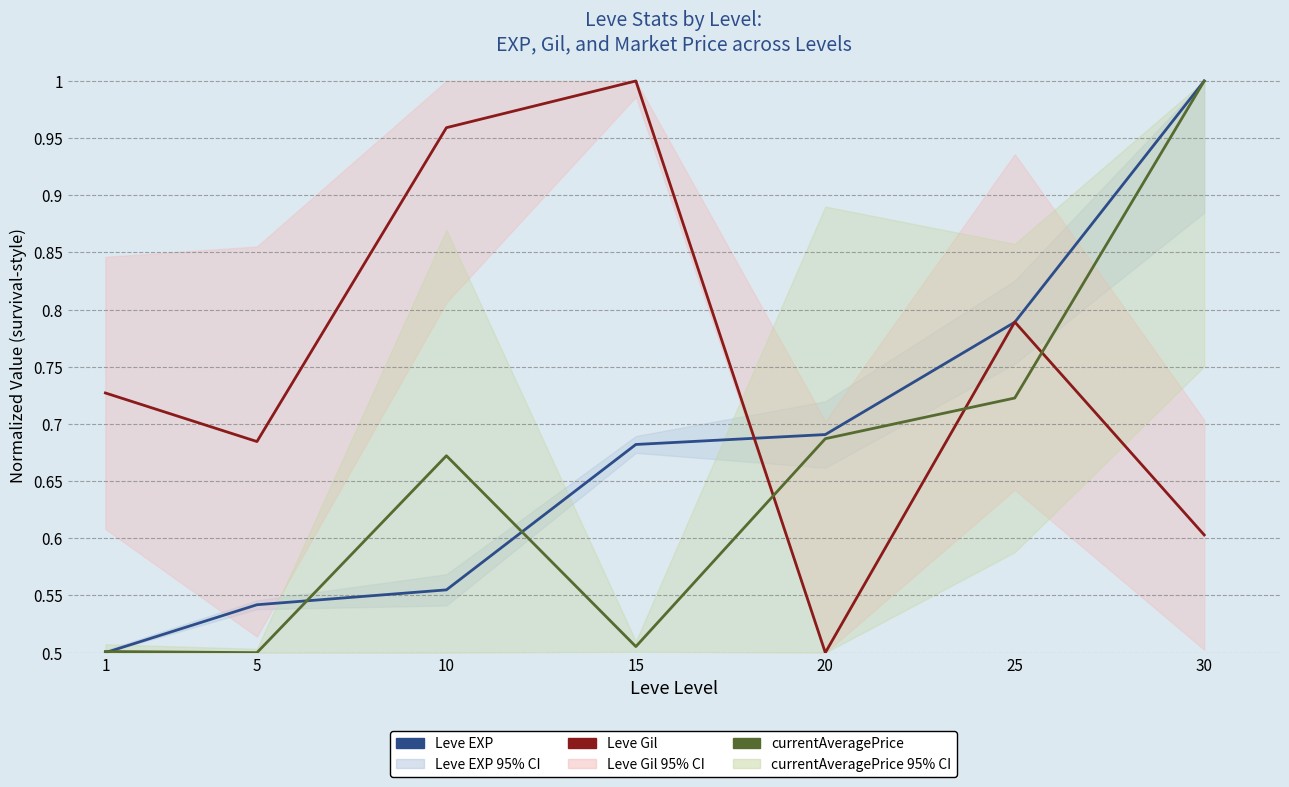

How many lines are shown in the chart?

3